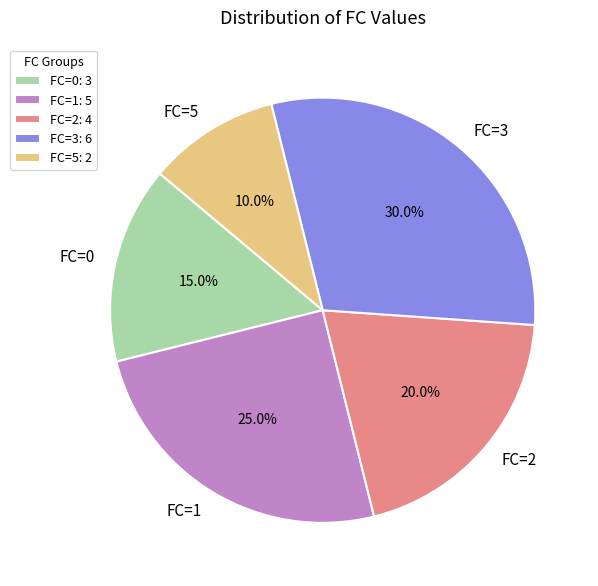

Count the number of slices in the pie.

5